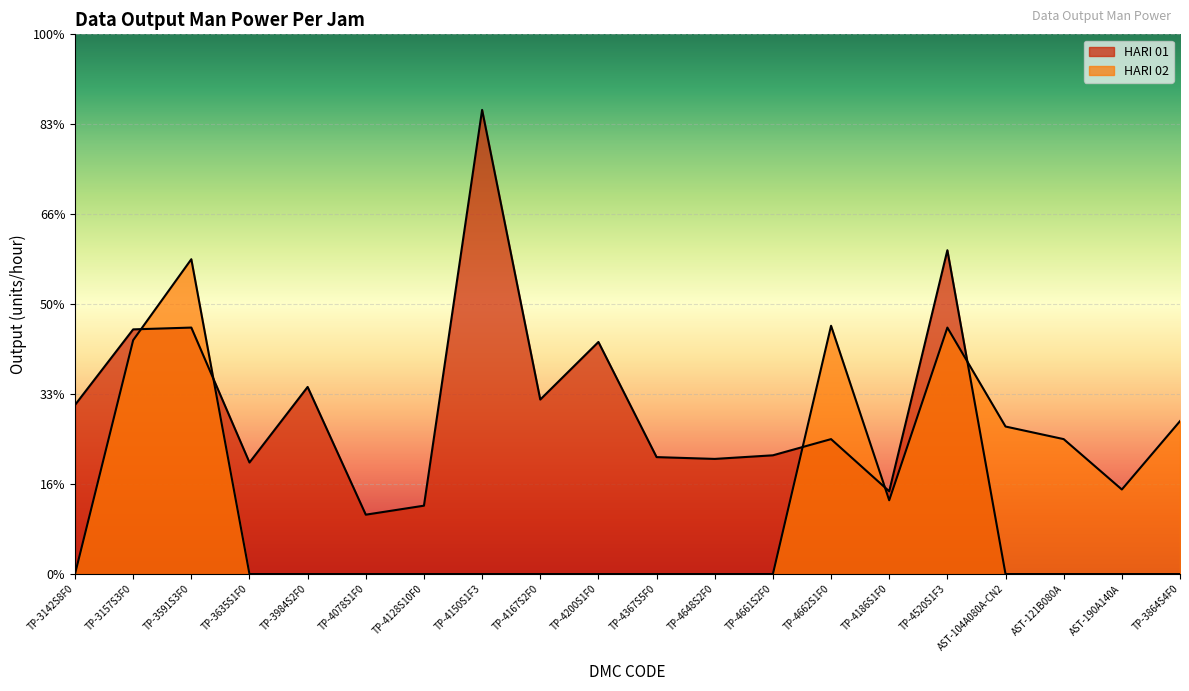

What is the label of the 13th point from the left?

TP-4661S2F0